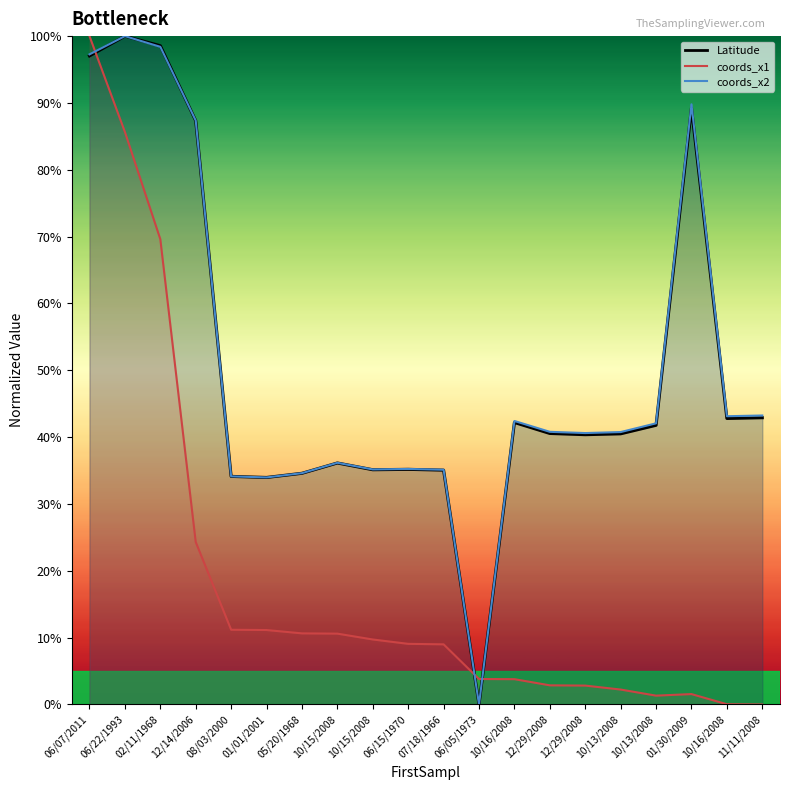

At which category is the sum across all series the highest?

06/07/2011